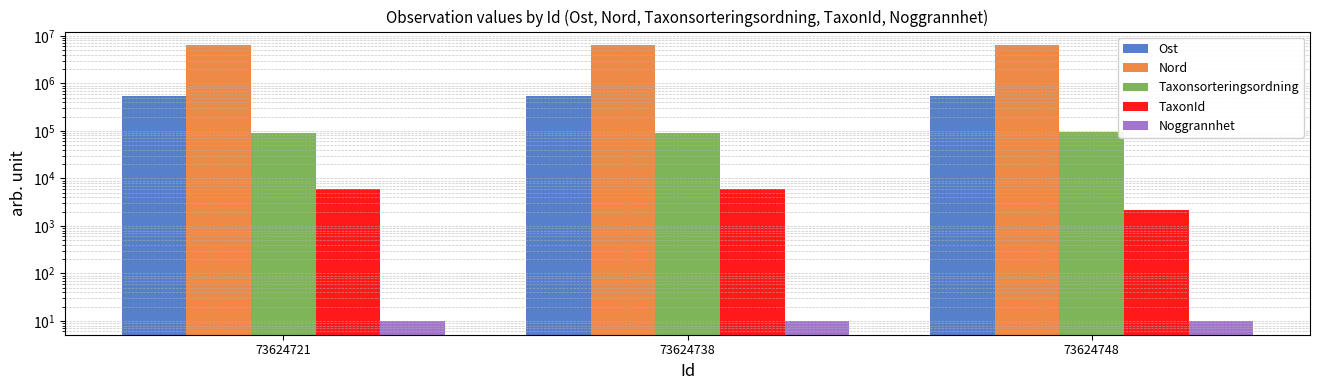

What is the total value across all series at 73624721?

6956685.4